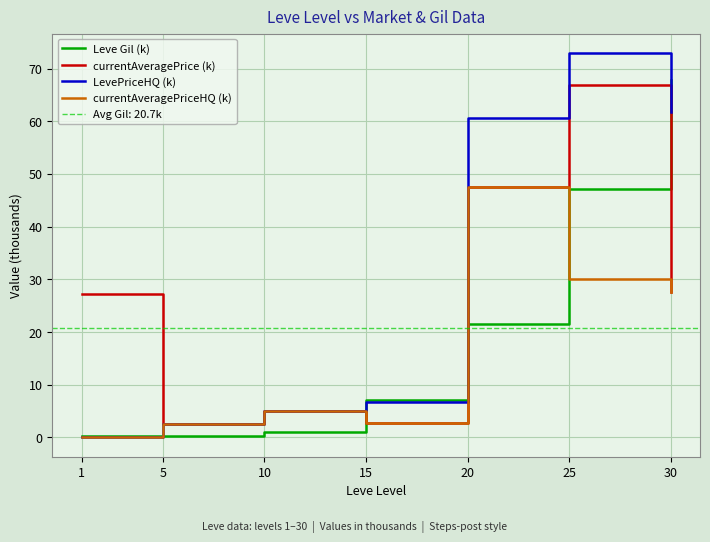

Reading left to right, transcribe all the data shown in this chart.

Leve Gil (k): 1=0.2	5=0.2	10=1.0	15=7.2	20=21.6	25=47.2	30=67.7
currentAveragePrice (k): 1=27.1	5=2.5	10=4.9	15=2.8	20=47.5	25=66.9	30=27.5
LevePriceHQ (k): 1=0.0	5=2.6	10=4.9	15=6.7	20=60.5	25=73.0	30=61.7
currentAveragePriceHQ (k): 1=0.0	5=2.6	10=4.9	15=2.8	20=47.5	25=30.0	30=27.5